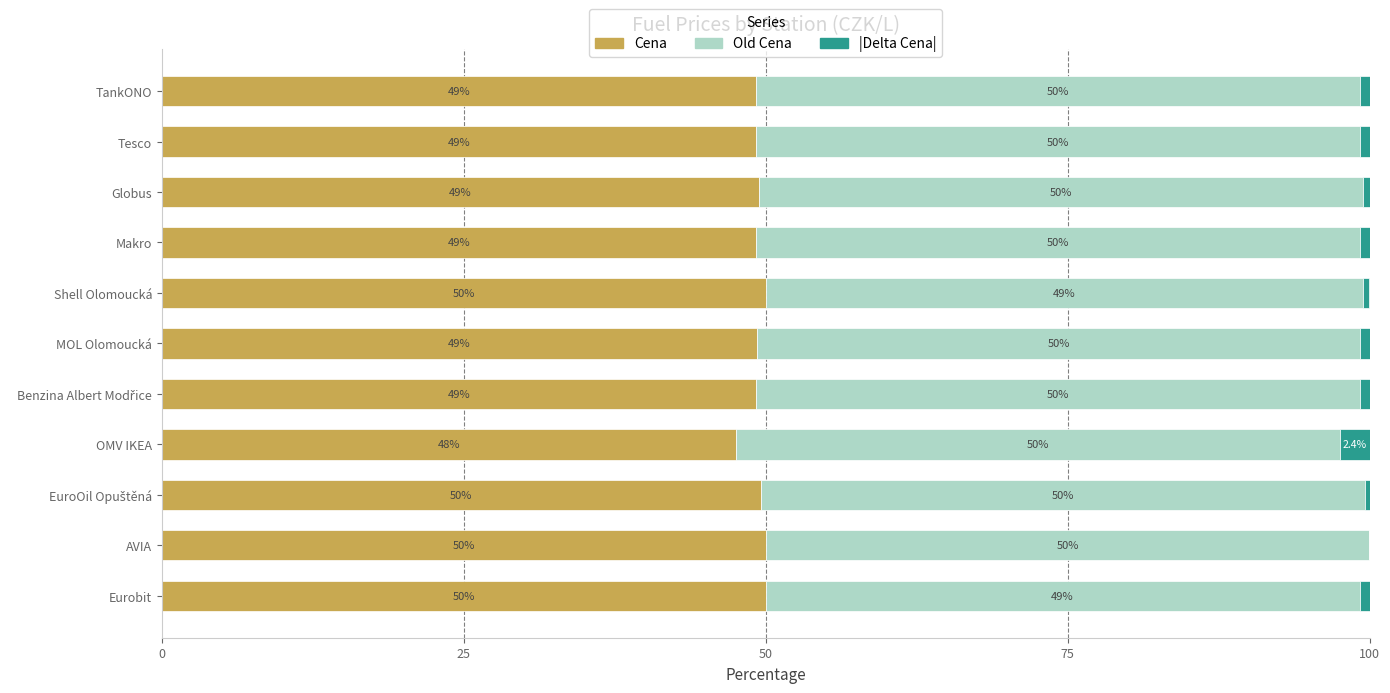

What is the highest value of the Cena series?

50.0